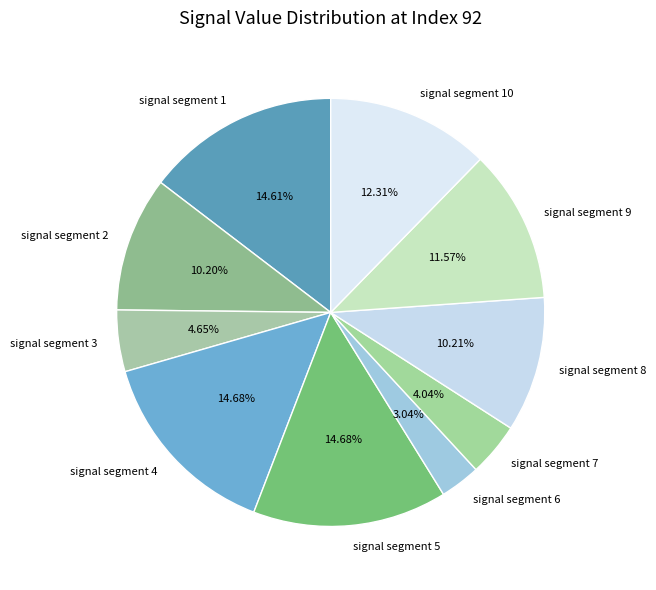

Which slice is the smallest?

signal segment 6